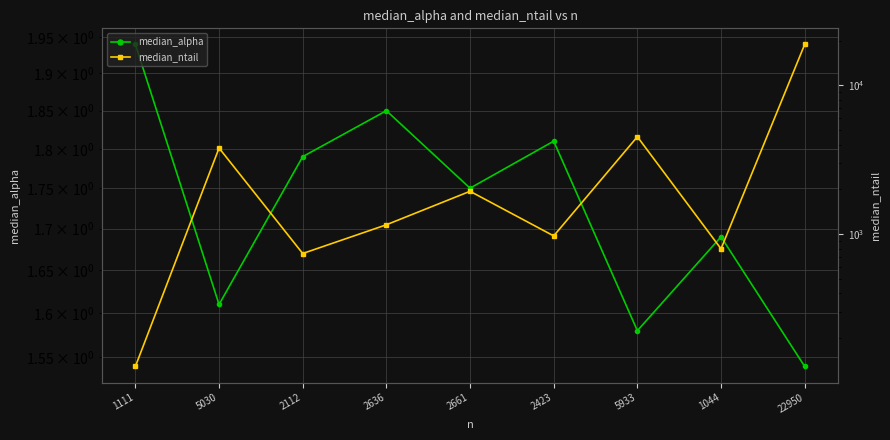

Is it true that median_ntail equals 3790.0 at 5030?

True